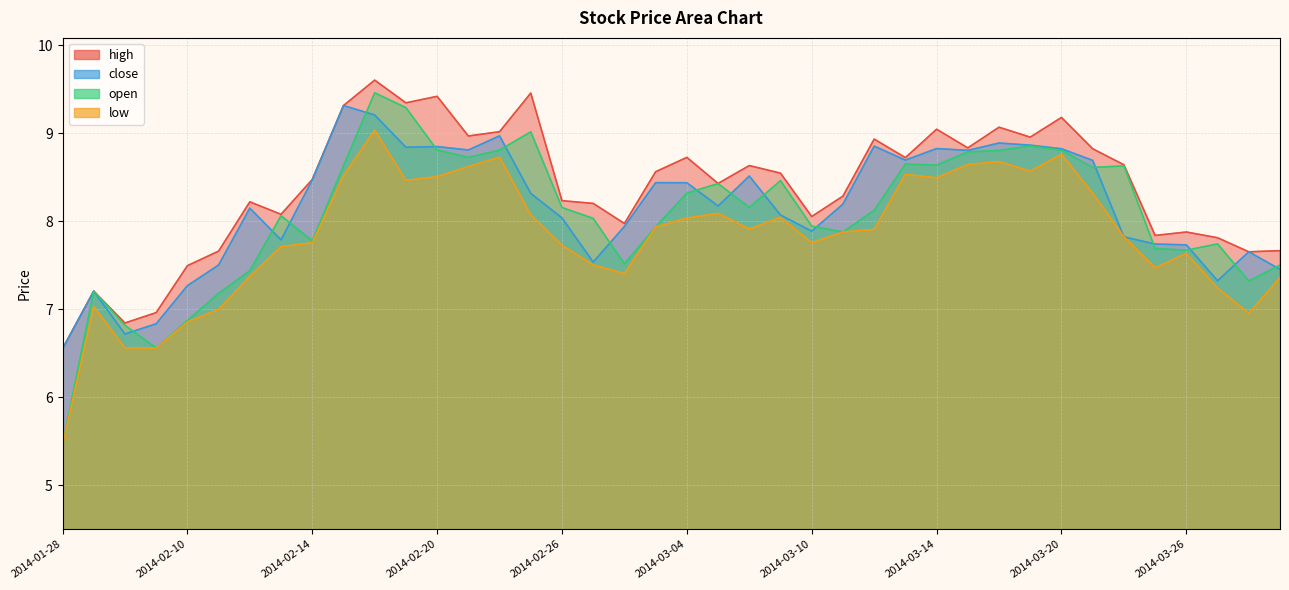

At 2014-02-19, list the series in order from smallest to largest.

low, close, open, high